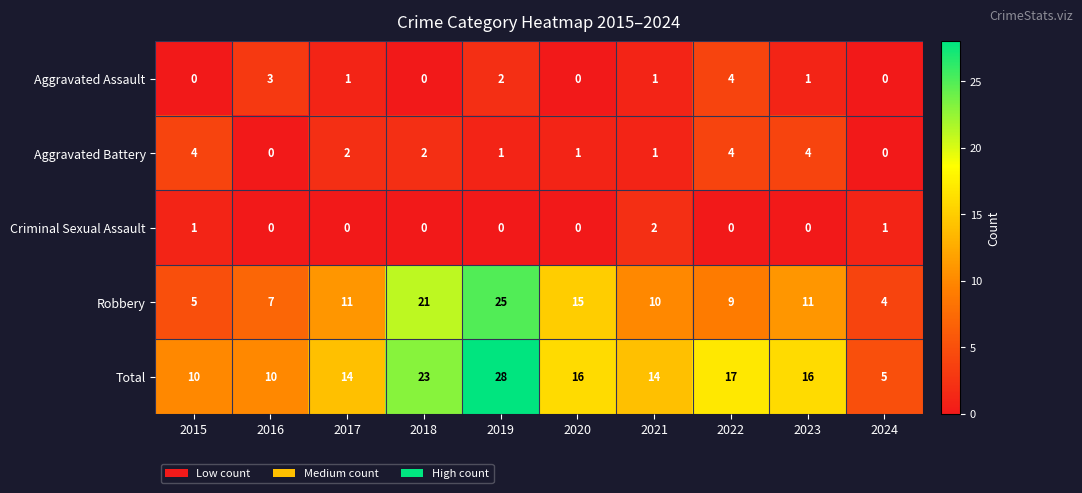

Rank the series at 2017 from highest to lowest value.

Total, Robbery, Aggravated Battery, Aggravated Assault, Criminal Sexual Assault